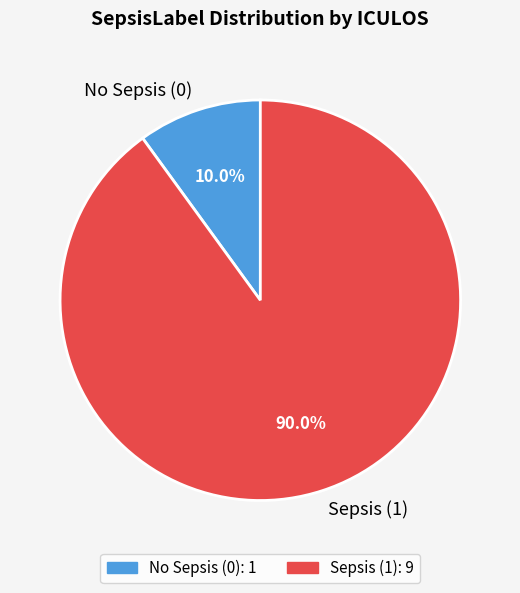

Which has a higher value, Sepsis (1) or No Sepsis (0)?

Sepsis (1)